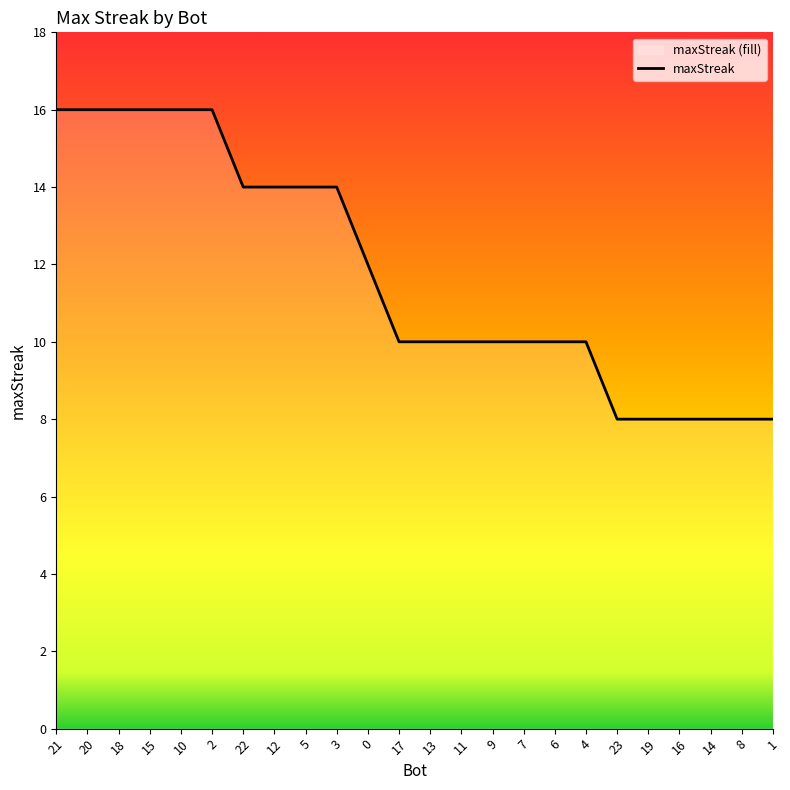

Between 6 and 8, which is larger?

6